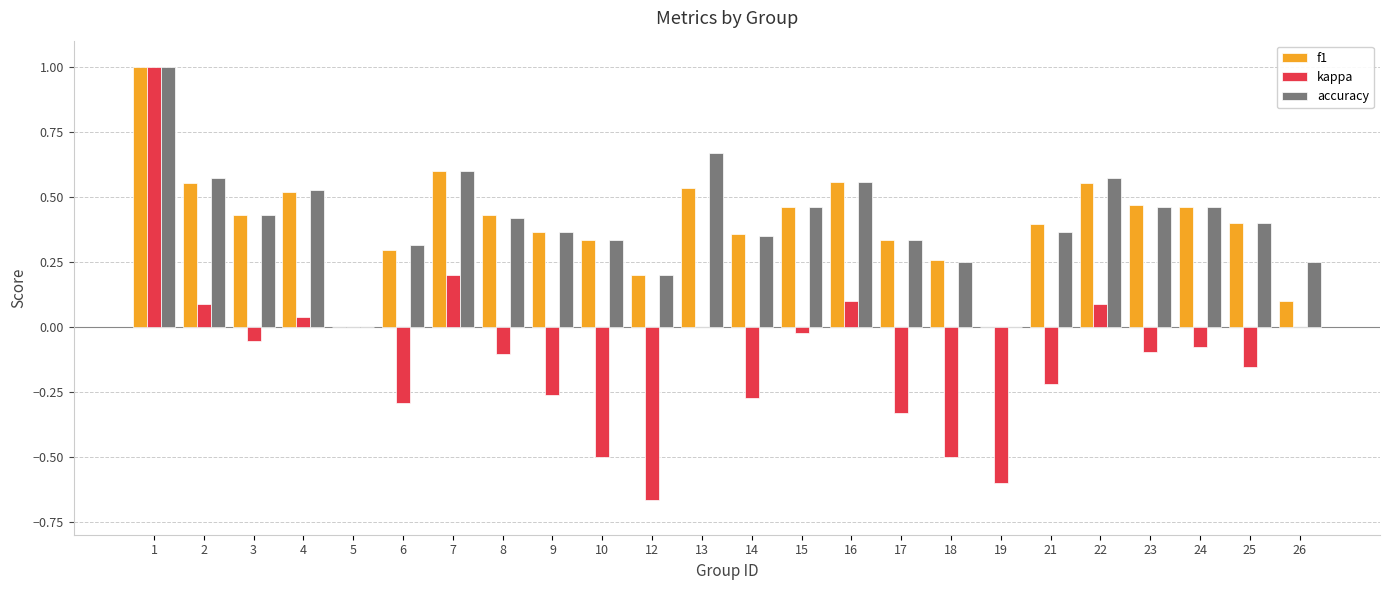

The value of f1 at 12 is 0.2. True or false?

True